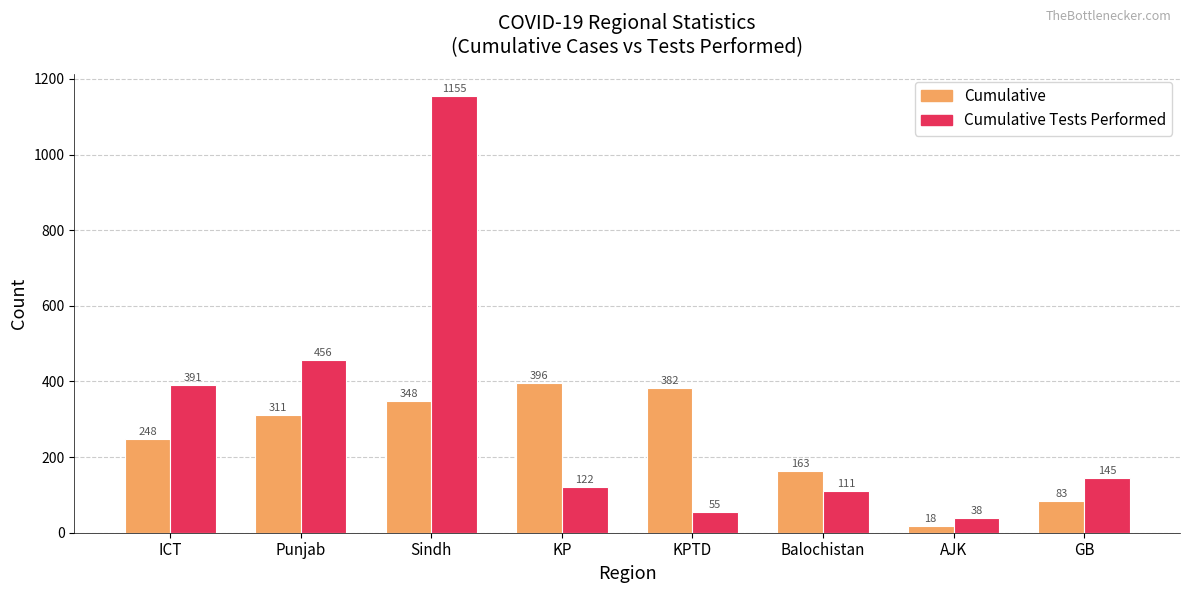

Reading left to right, transcribe all the data shown in this chart.

Cumulative: ICT=248	Punjab=311	Sindh=348	KP=396	KPTD=382	Balochistan=163	AJK=18	GB=83
Cumulative Tests Performed: ICT=391	Punjab=456	Sindh=1155	KP=122	KPTD=55	Balochistan=111	AJK=38	GB=145